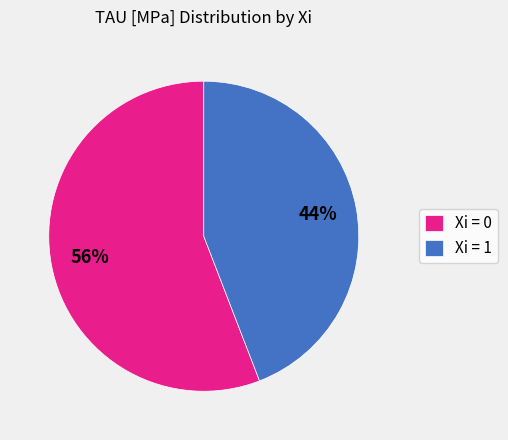

To the nearest percent, what portion does Xi = 0 represent?

56%